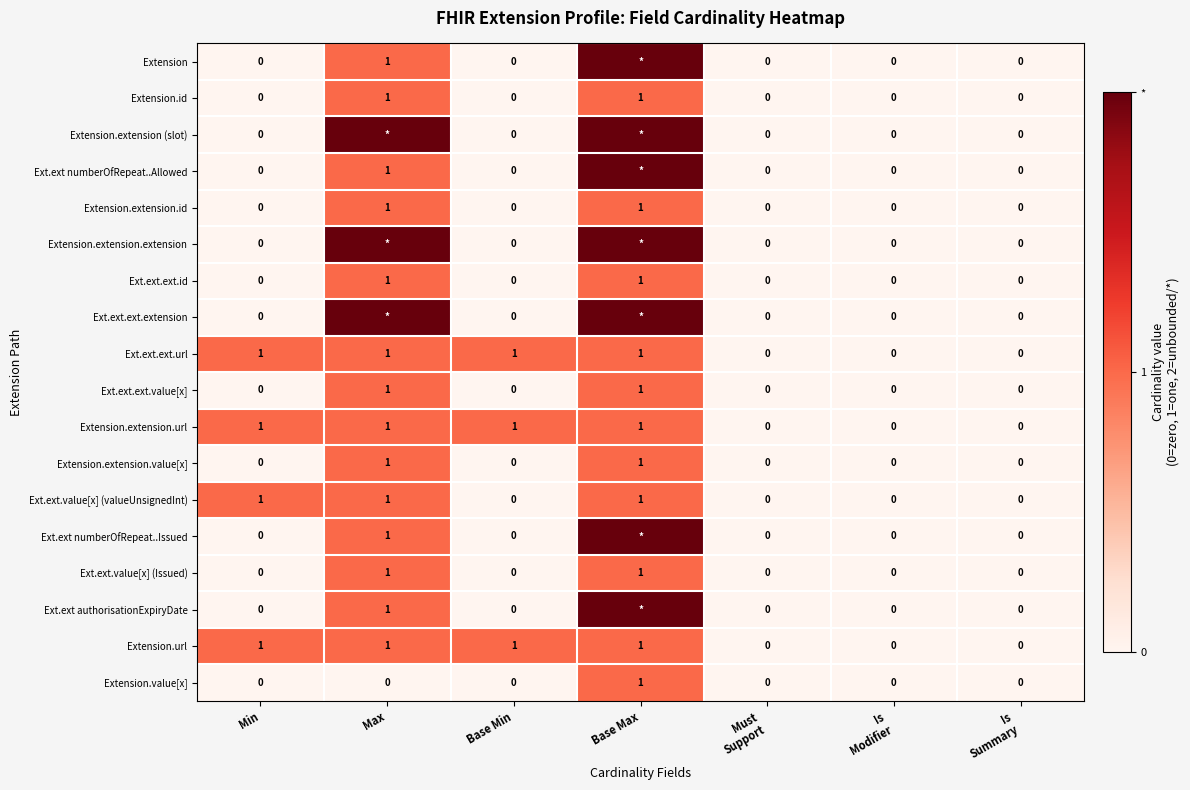

Is it true that Ext.ext.value[x] (Issued) equals 1 at Max?

True